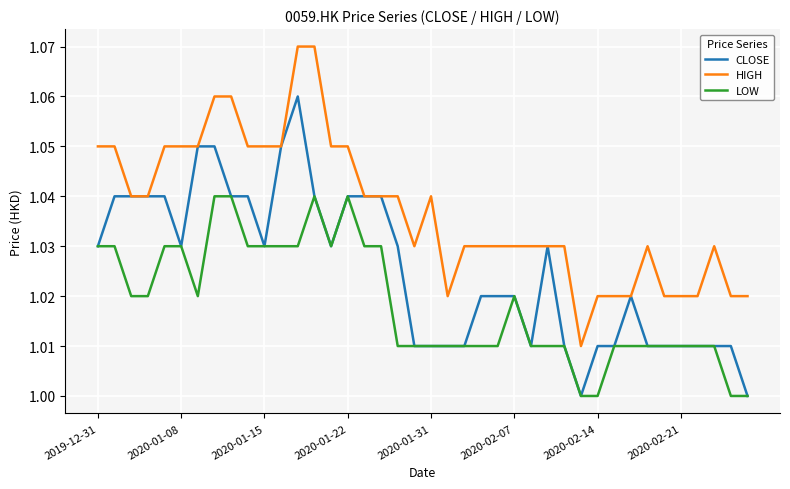

List the series in order of their overall mean, highest first.

HIGH, CLOSE, LOW